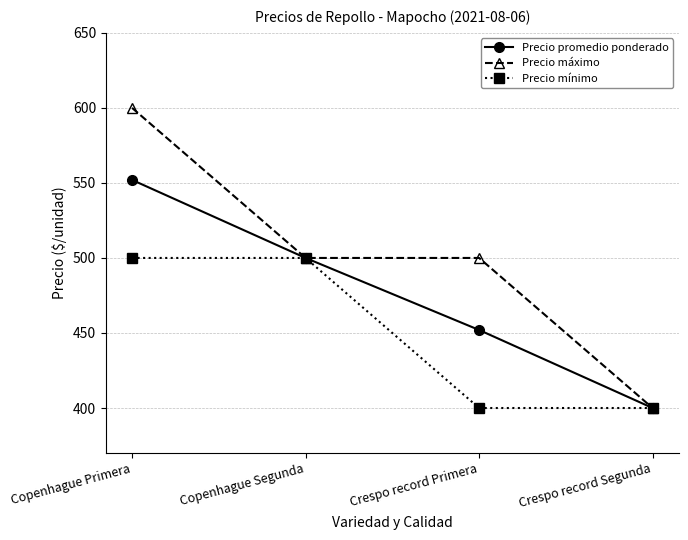

What is the value of the Precio máximo point at the 4th from the left?

400